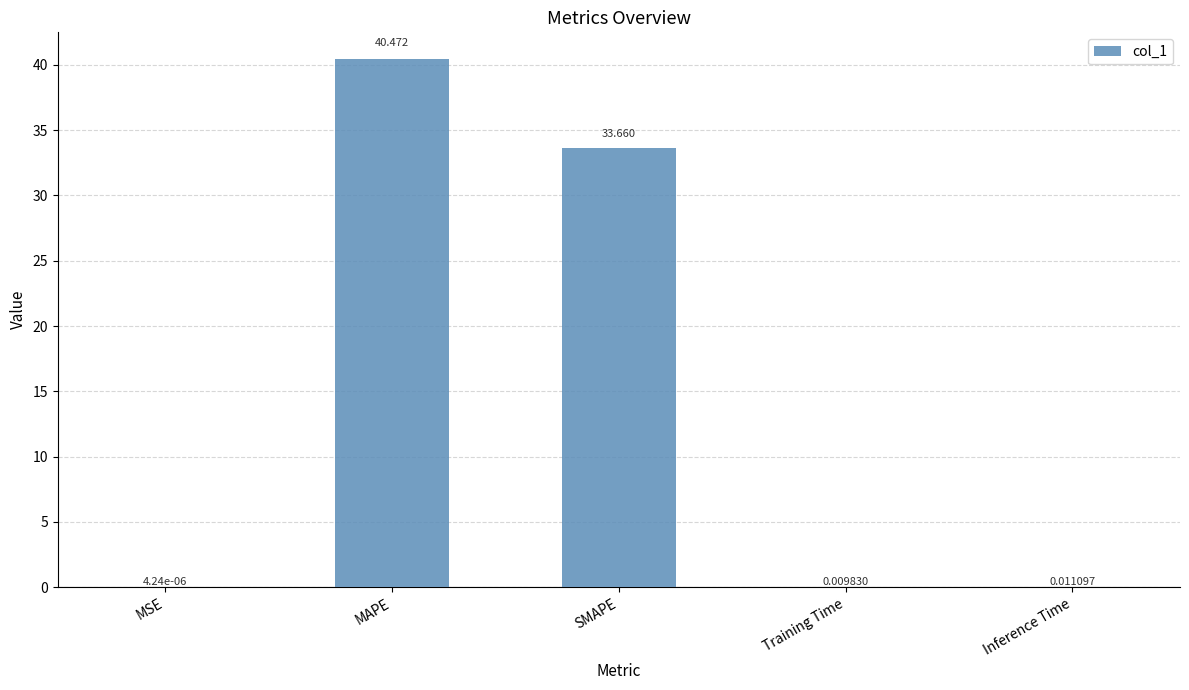

At which category does the chart reach its peak across all series?

MAPE